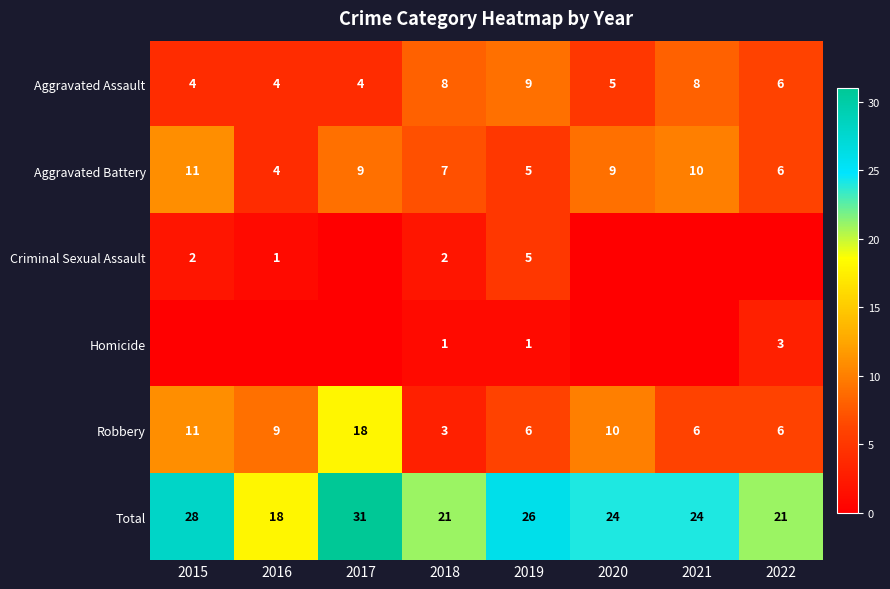

The Robbery series shows 6 at 2022. True or false?

True